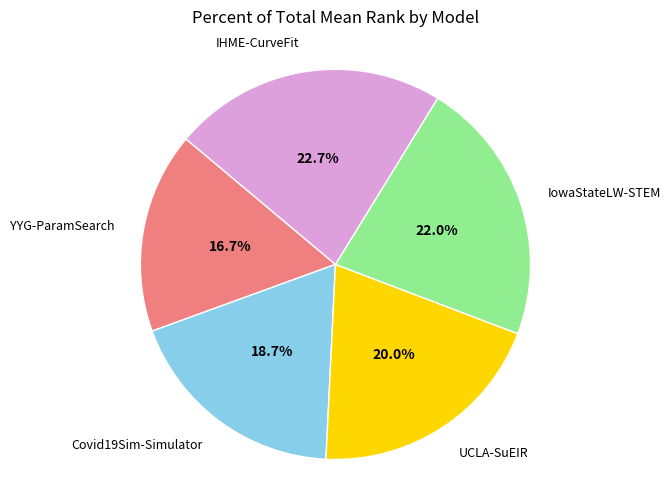

Is there any slice that represents more than half of the pie?

No